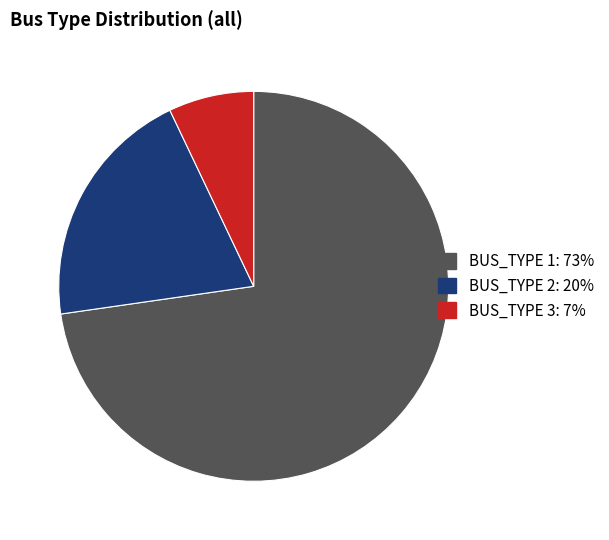

Which category has the smallest portion of the pie?

BUS_TYPE 3